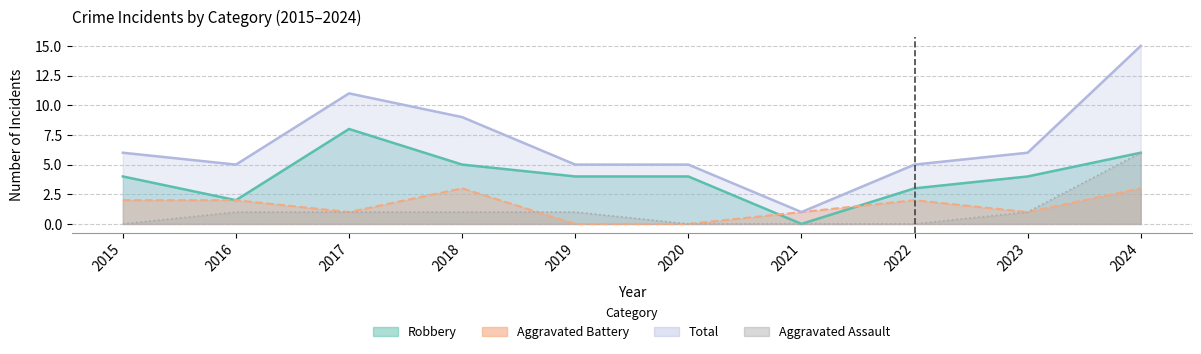

At how many categories does at least one series exceed 6?

3